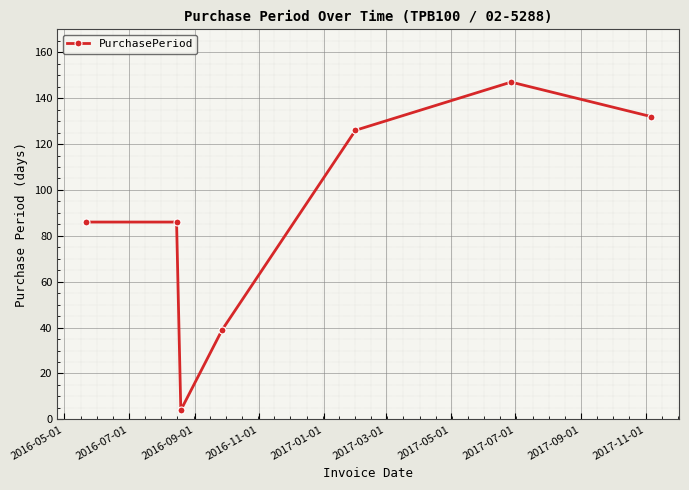

What is the greatest value displayed?

147